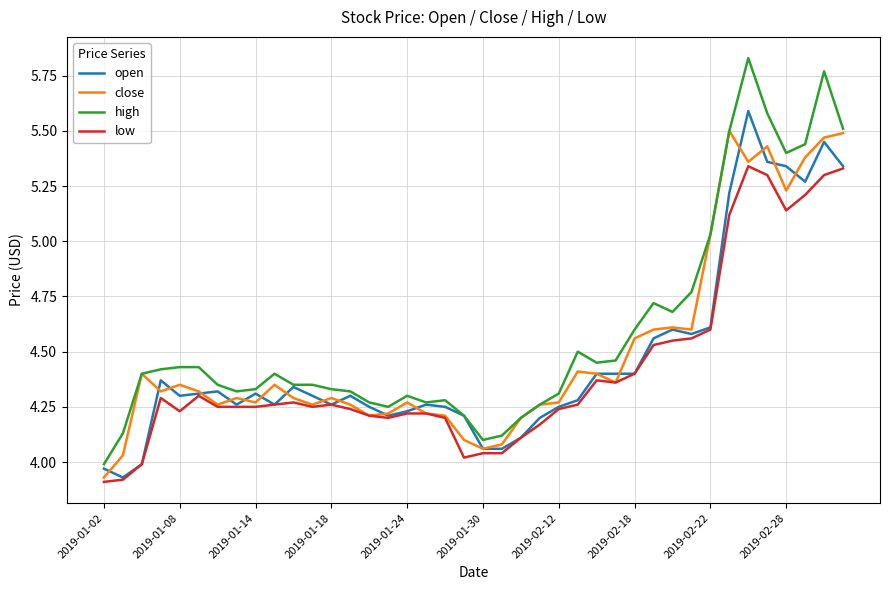

True or false: high and low cross at least once.

False